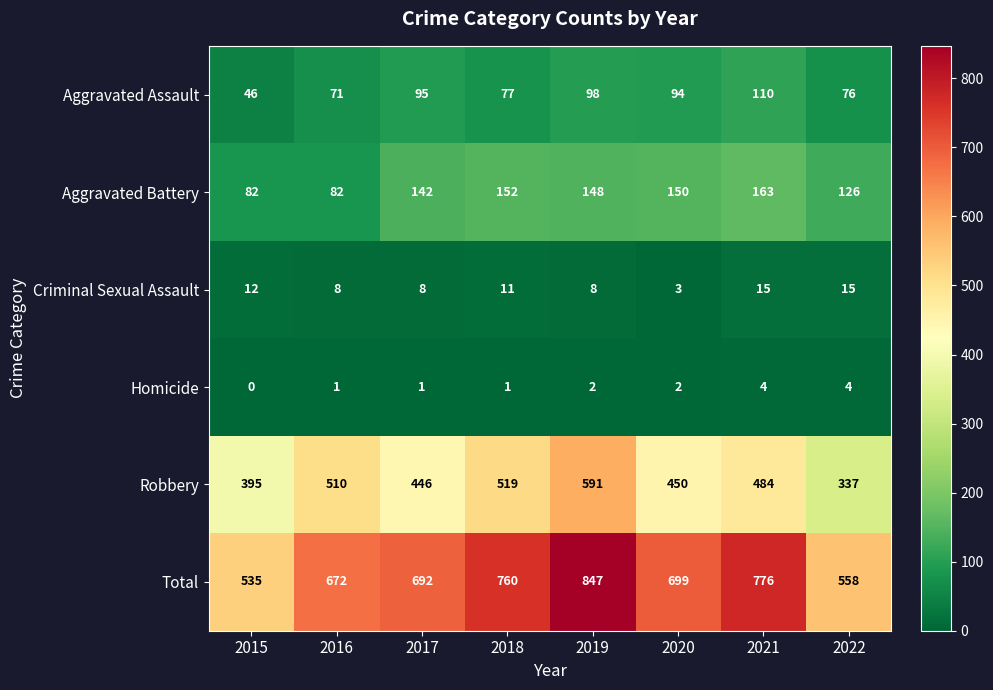

Where is Robbery nearest to the value 464?

2020